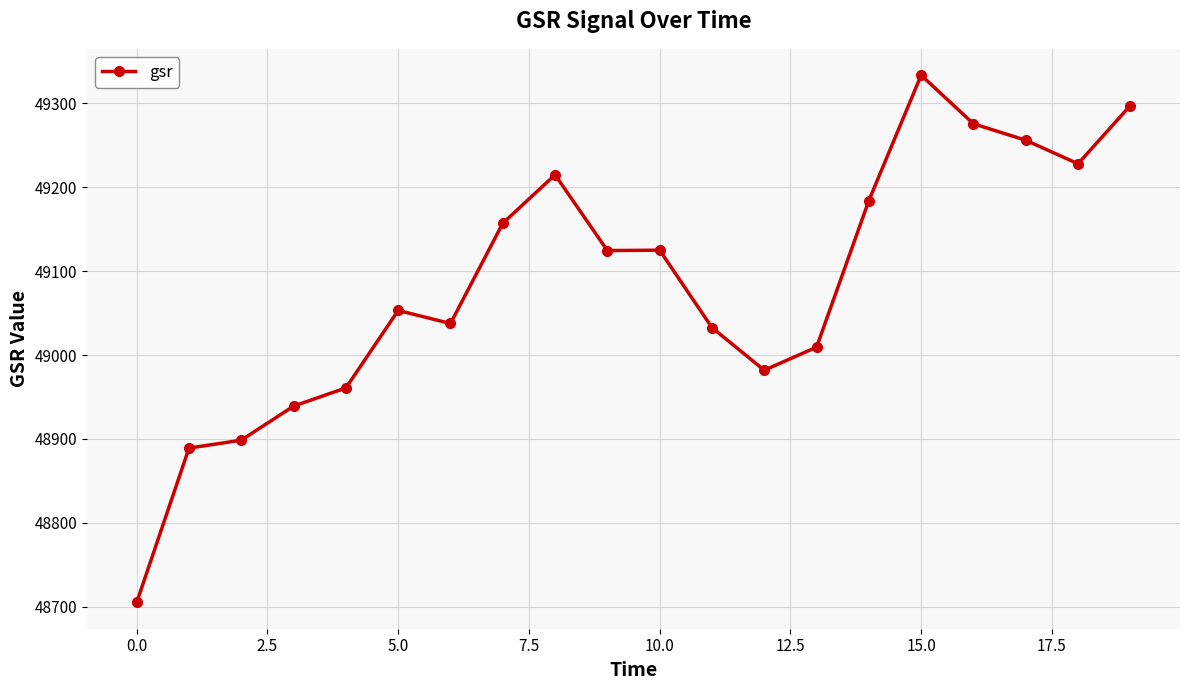

True or false: there are more than 2 points higher than both neighbors.

True